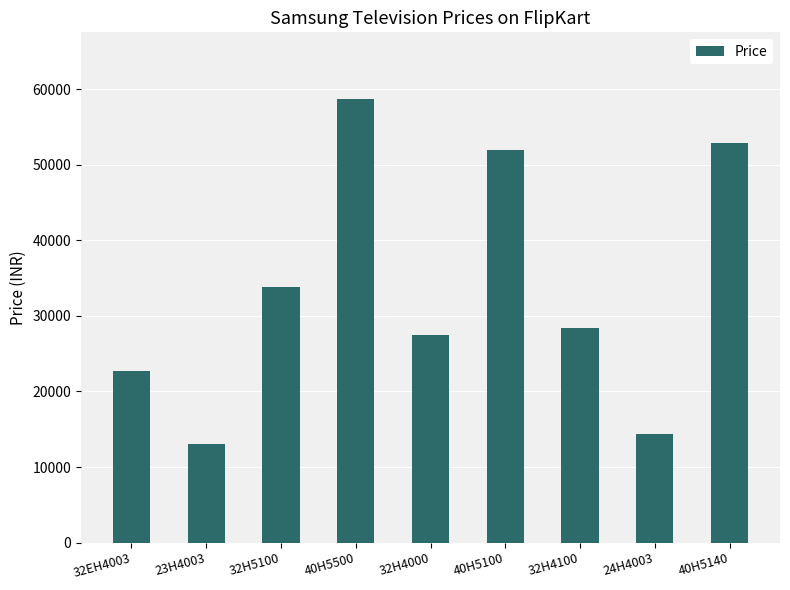

What is the difference between the values at 23H4003 and 32H4000?

14404